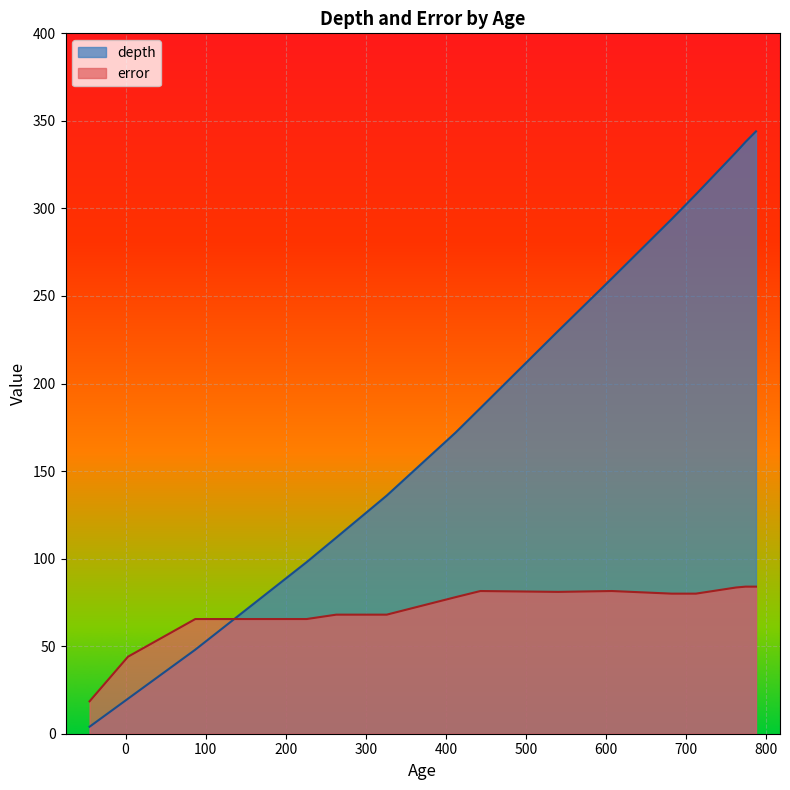

How many data points in error are less than 80?

7